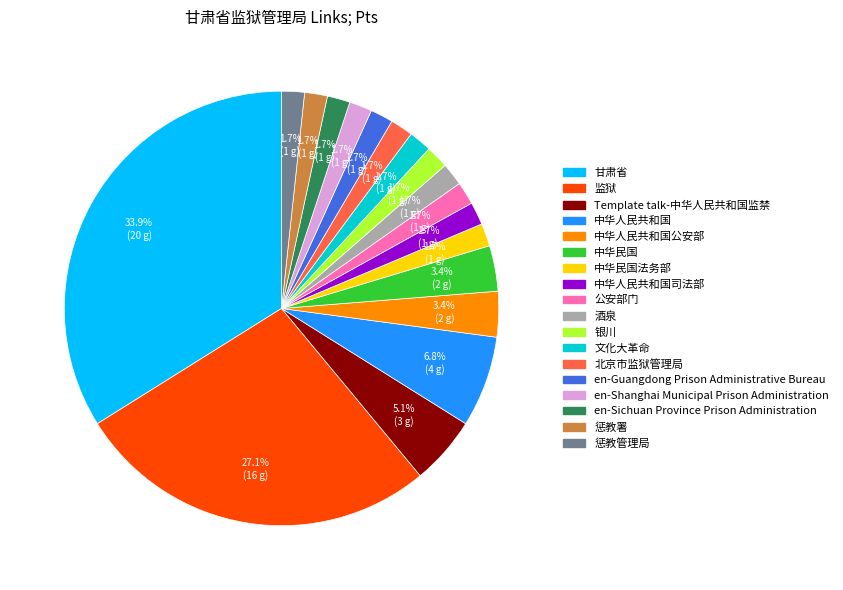

How many slices are in this pie chart?

18